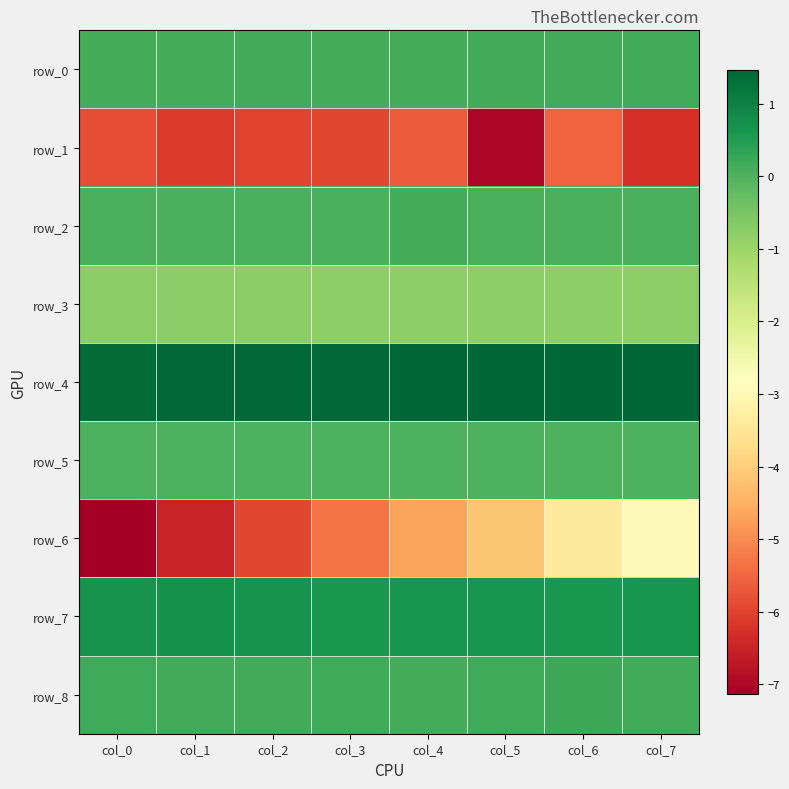

Which series has the widest spread of values?

row_6